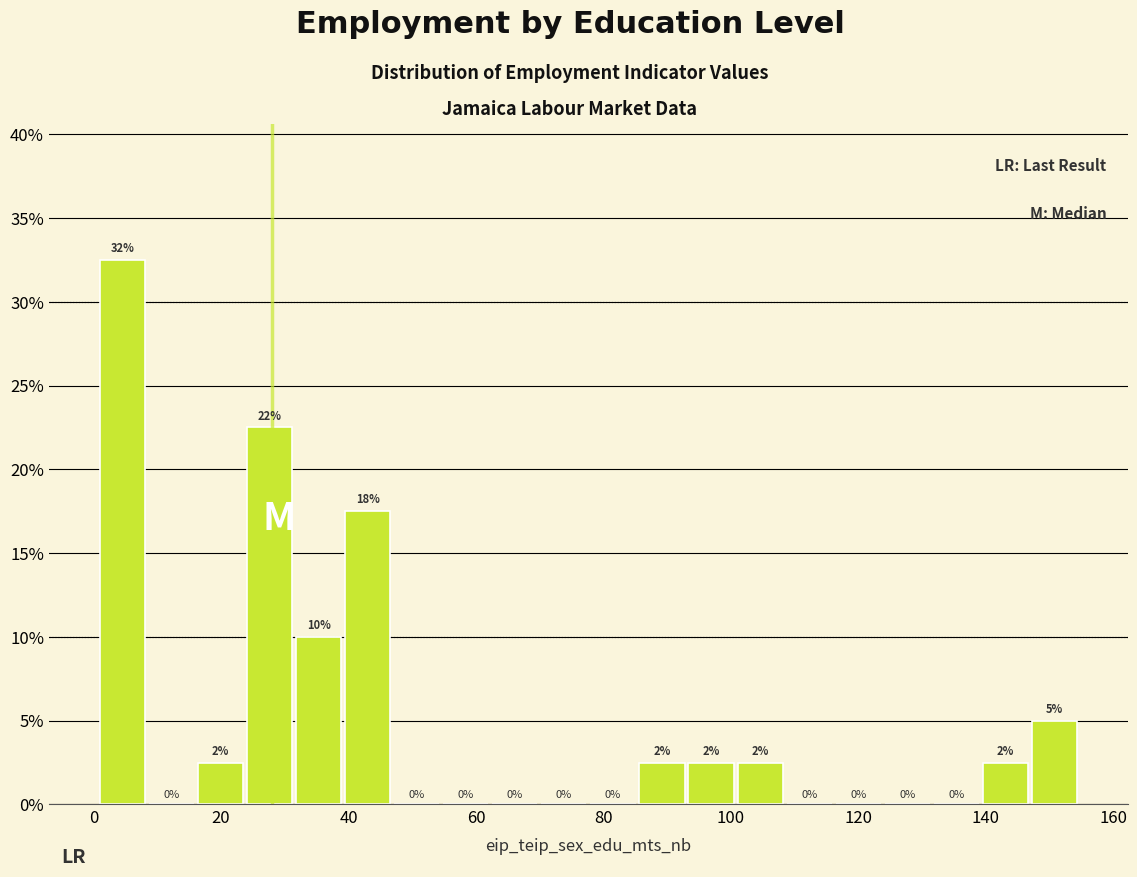

Read against the x-axis, roughly where is the centre of the tallest bar?

4